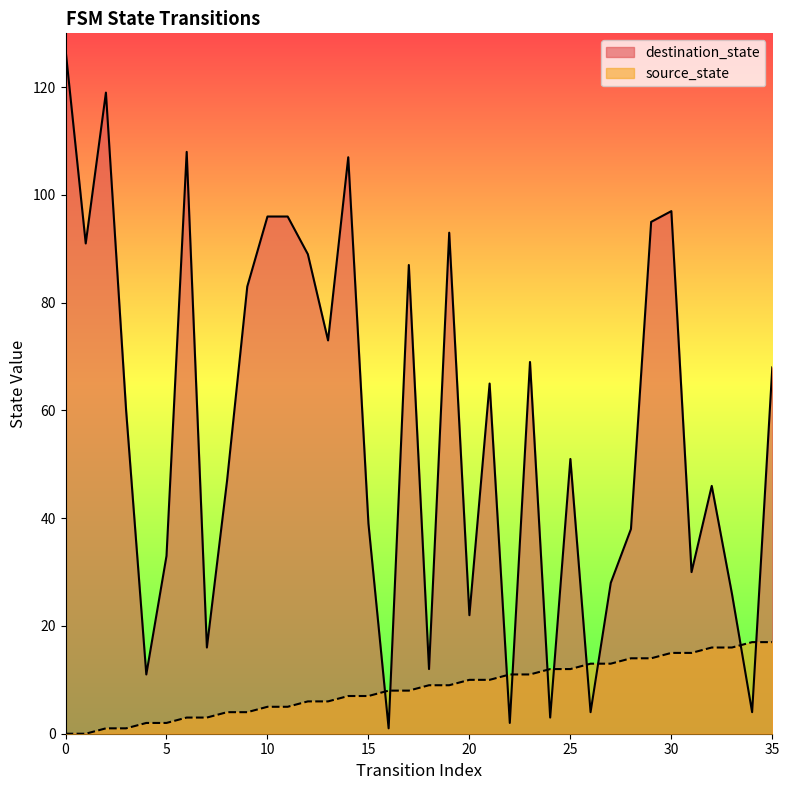

List the series in order of their peak value, highest first.

destination_state, source_state